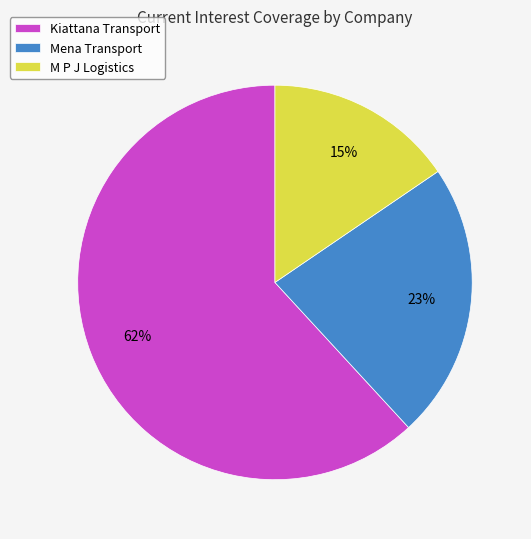

Is there any slice that represents more than half of the pie?

Yes